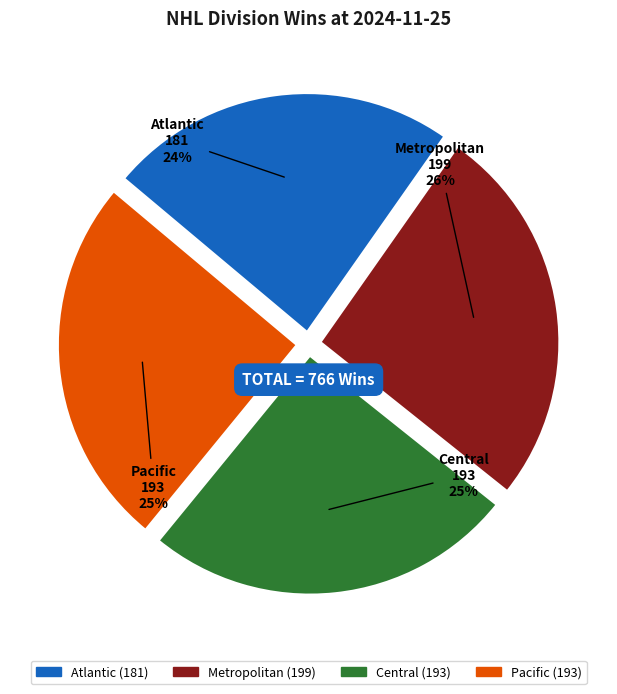

Count the number of slices in the pie.

4